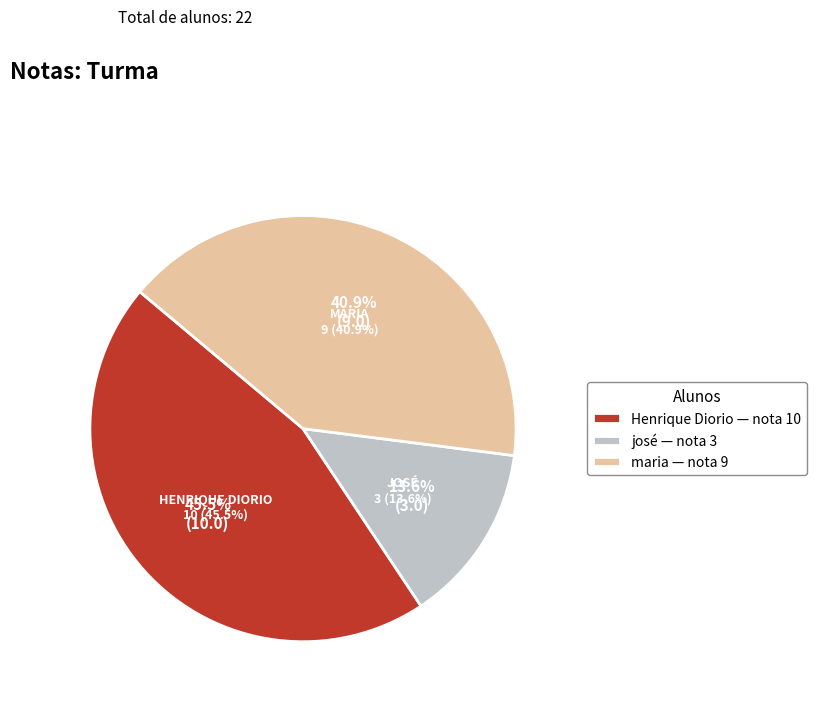

Which category has the smallest portion of the pie?

josé